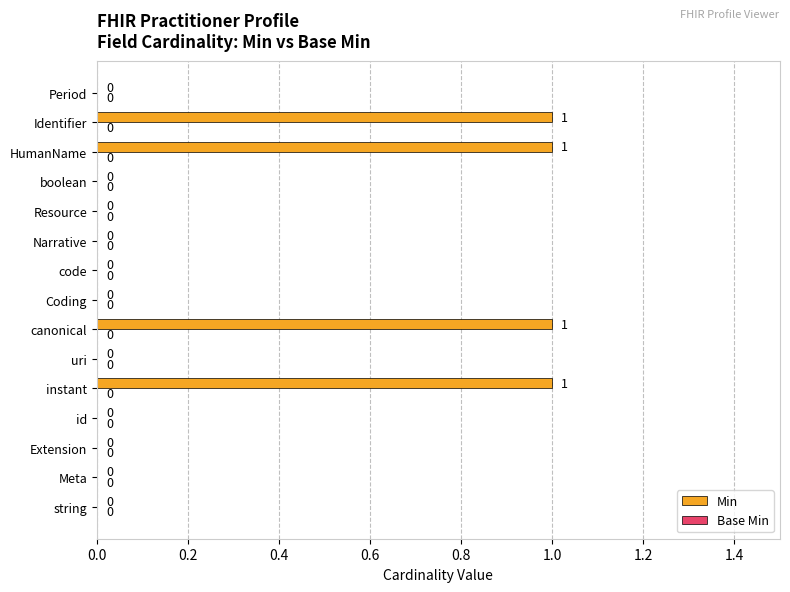

Reading bottom to top, extract all data points from this chart.

string=0	Meta=0	Extension=0	id=0	instant=1	uri=0	canonical=1	Coding=0	code=0	Narrative=0	Resource=0	boolean=0	HumanName=1	Identifier=1	Period=0